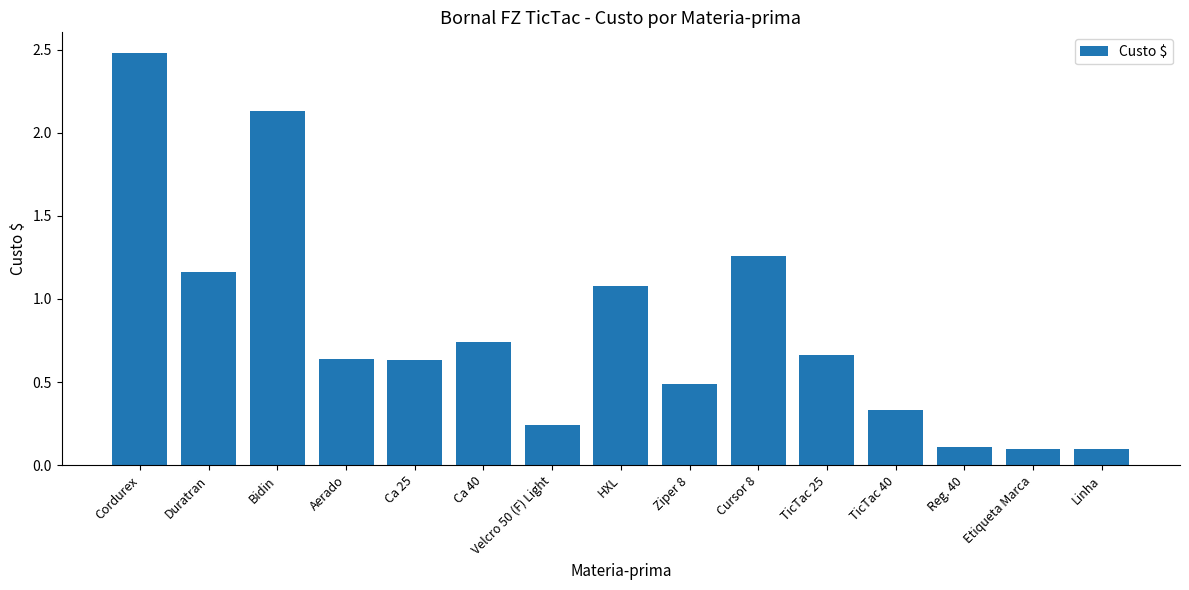

How many bars are there in total?

15